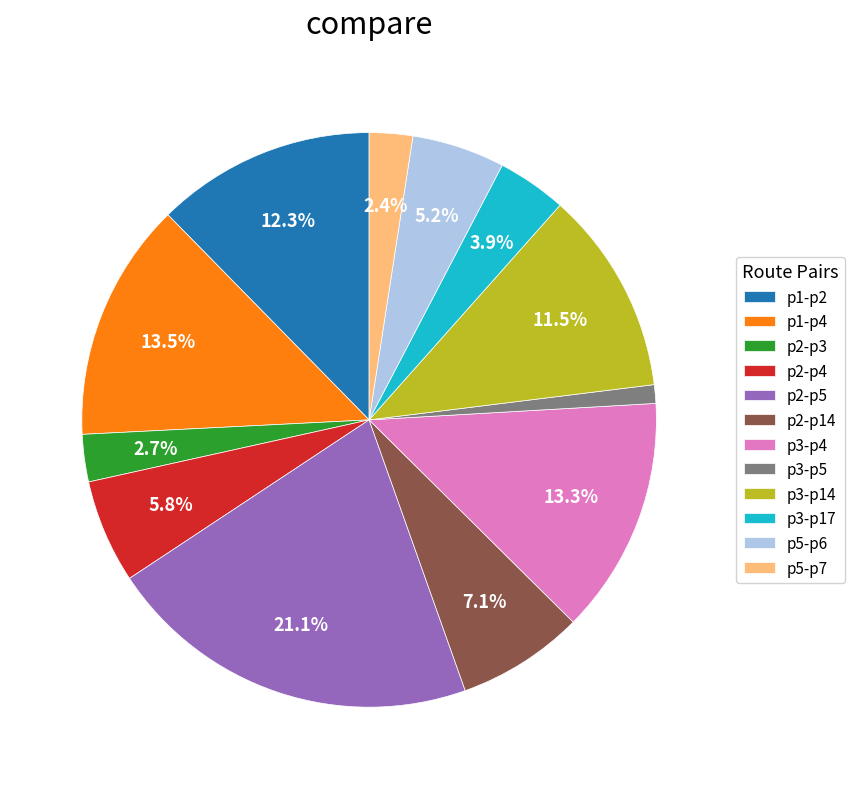

How many segments does this pie chart have?

12